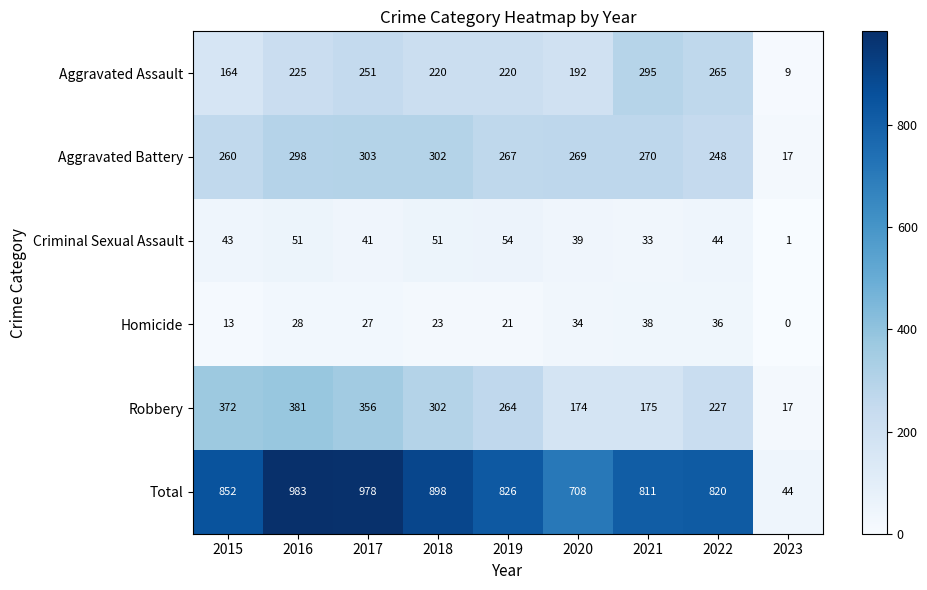

What is the lowest value of the Aggravated Battery series?

17